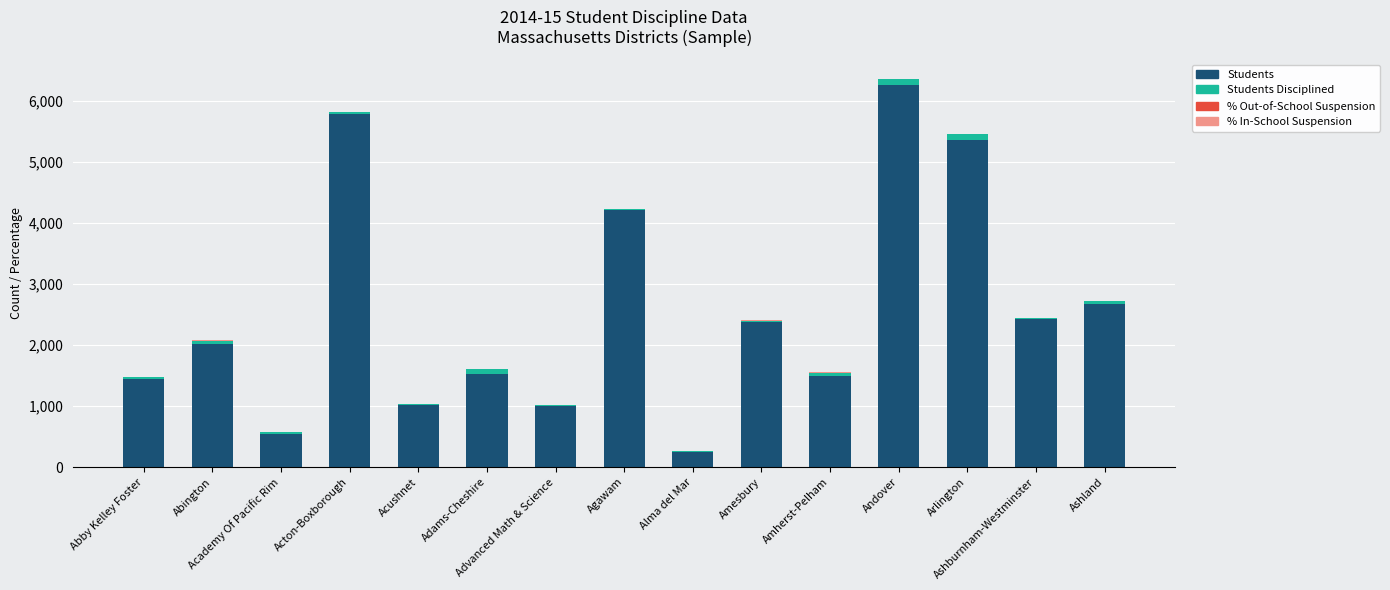

What is the highest value of the Students series?

6260.0